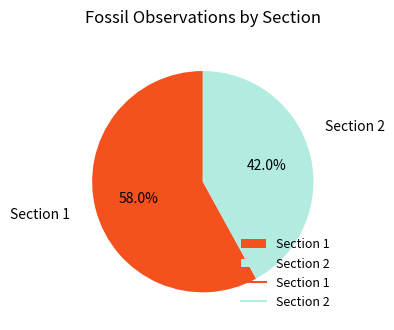

What is the ratio of the value at Section 2 to the value at Section 1?

0.7